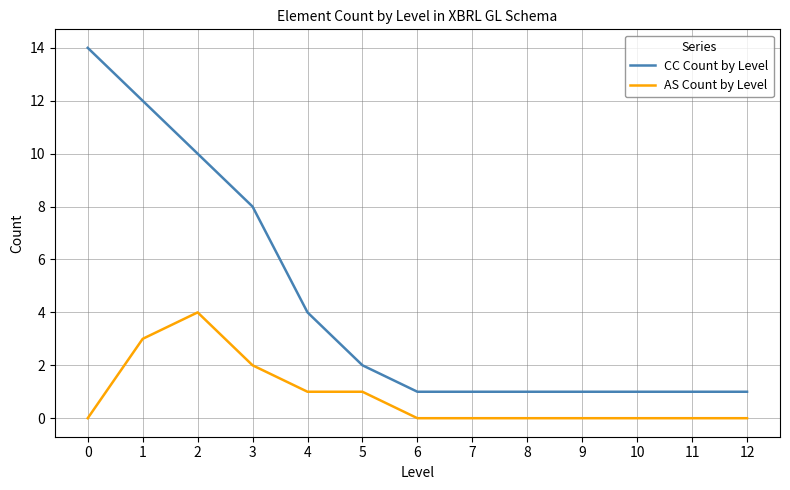

What is the total value across all series at 6?

1